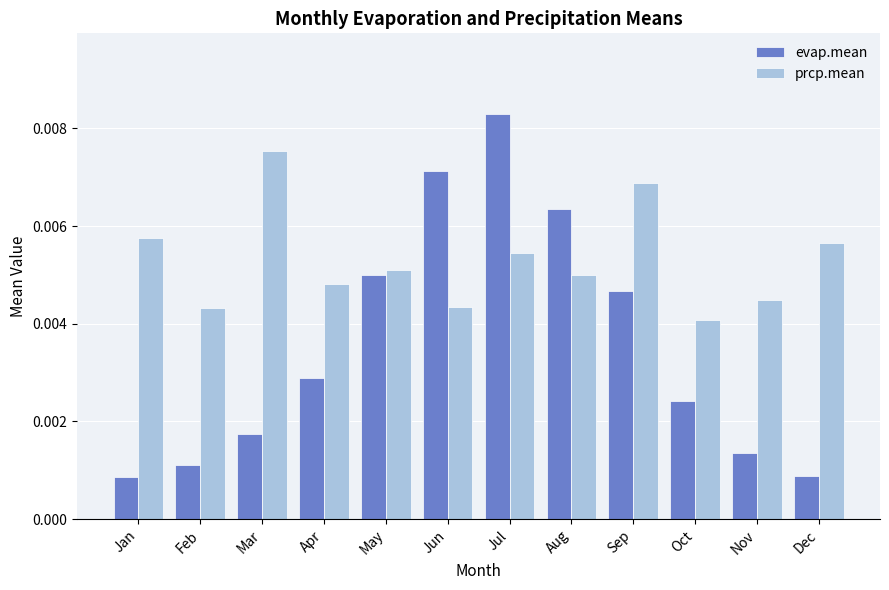

Which category has the highest value across all series?

Jul